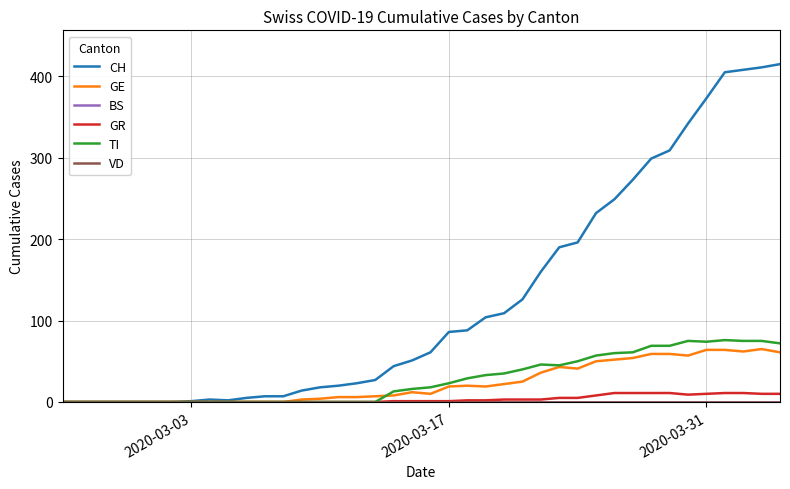

How many values in the CH series are below 61?

20